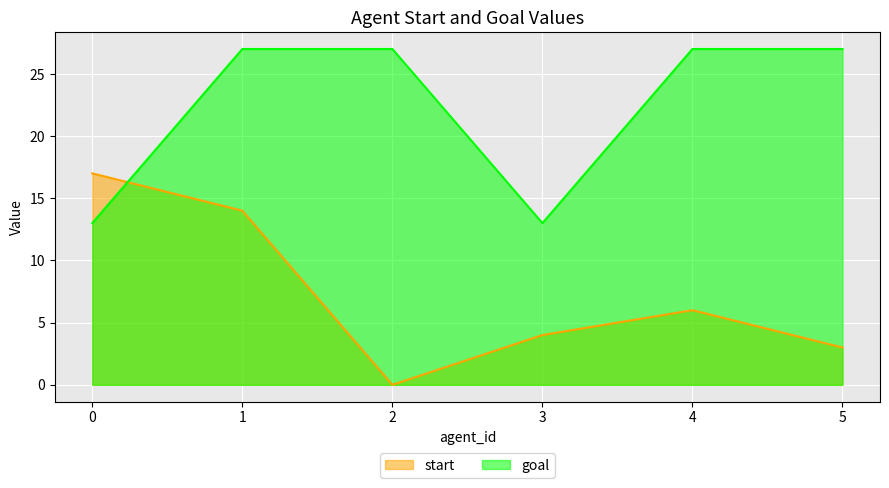

Reading right to left, extract all data points from this chart.

start: 5=3	4=6	3=4	2=0	1=14	0=17
goal: 5=27	4=27	3=13	2=27	1=27	0=13